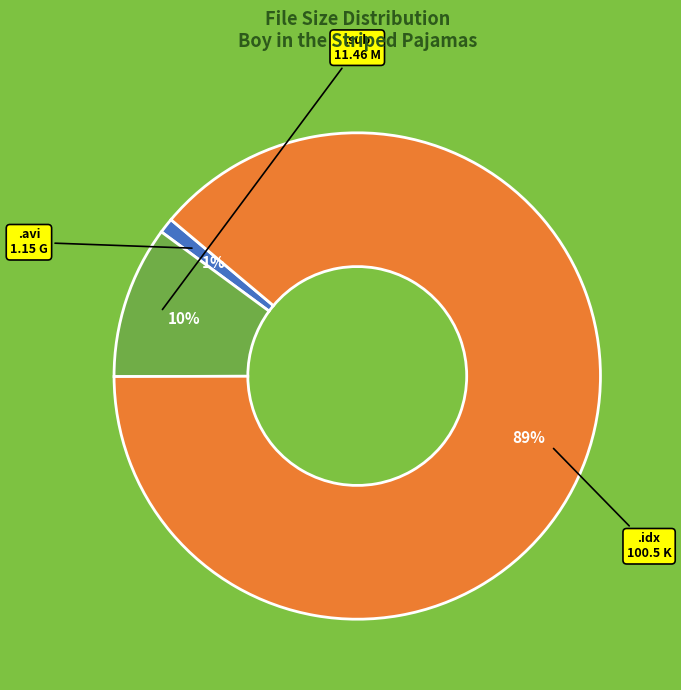

To the nearest percent, what is the difference between the largest and smallest slice percentages?

88%